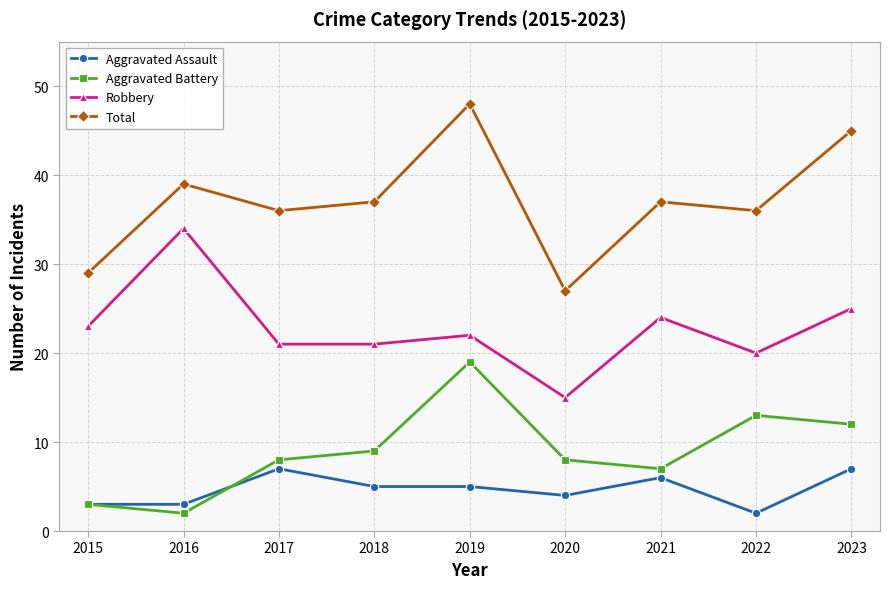

How many distinct data groups are displayed?

4